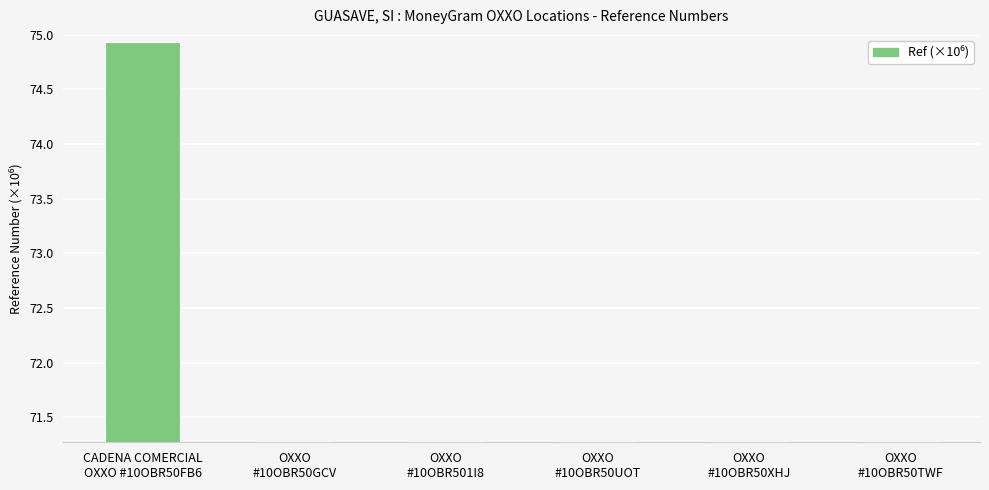

What is the sum of all values?

431.3